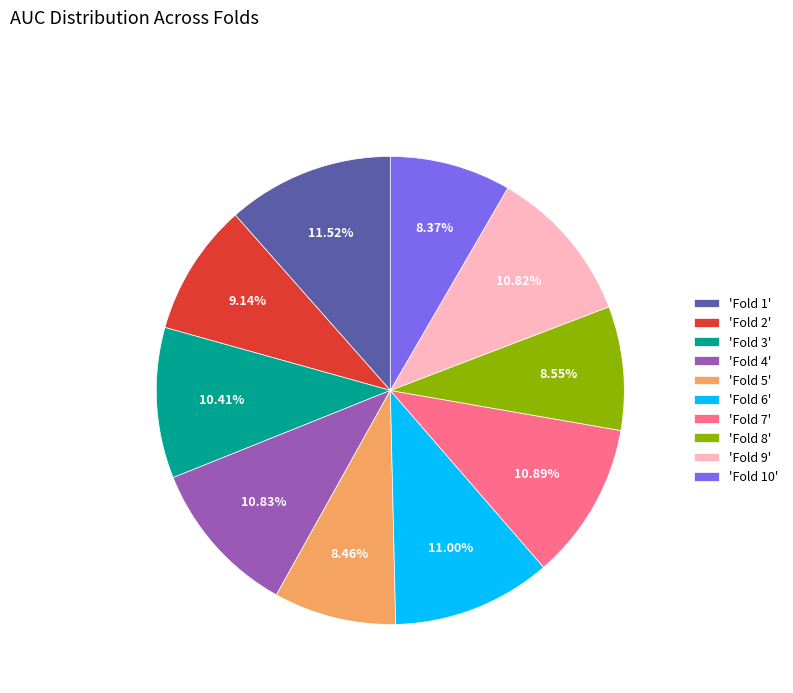

Is 'Fold 7' the majority of the pie?

No